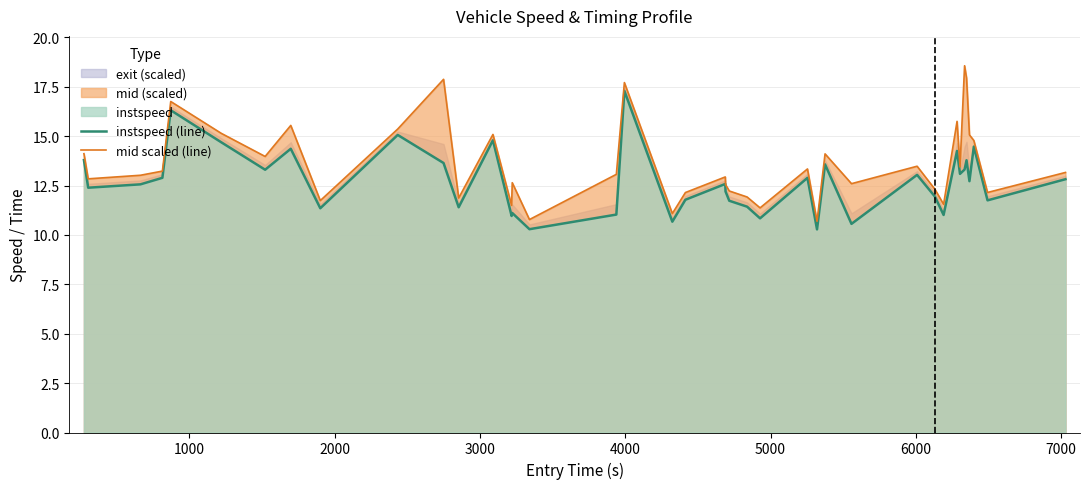

What is the minimum value for mid scaled (line)?

10.7